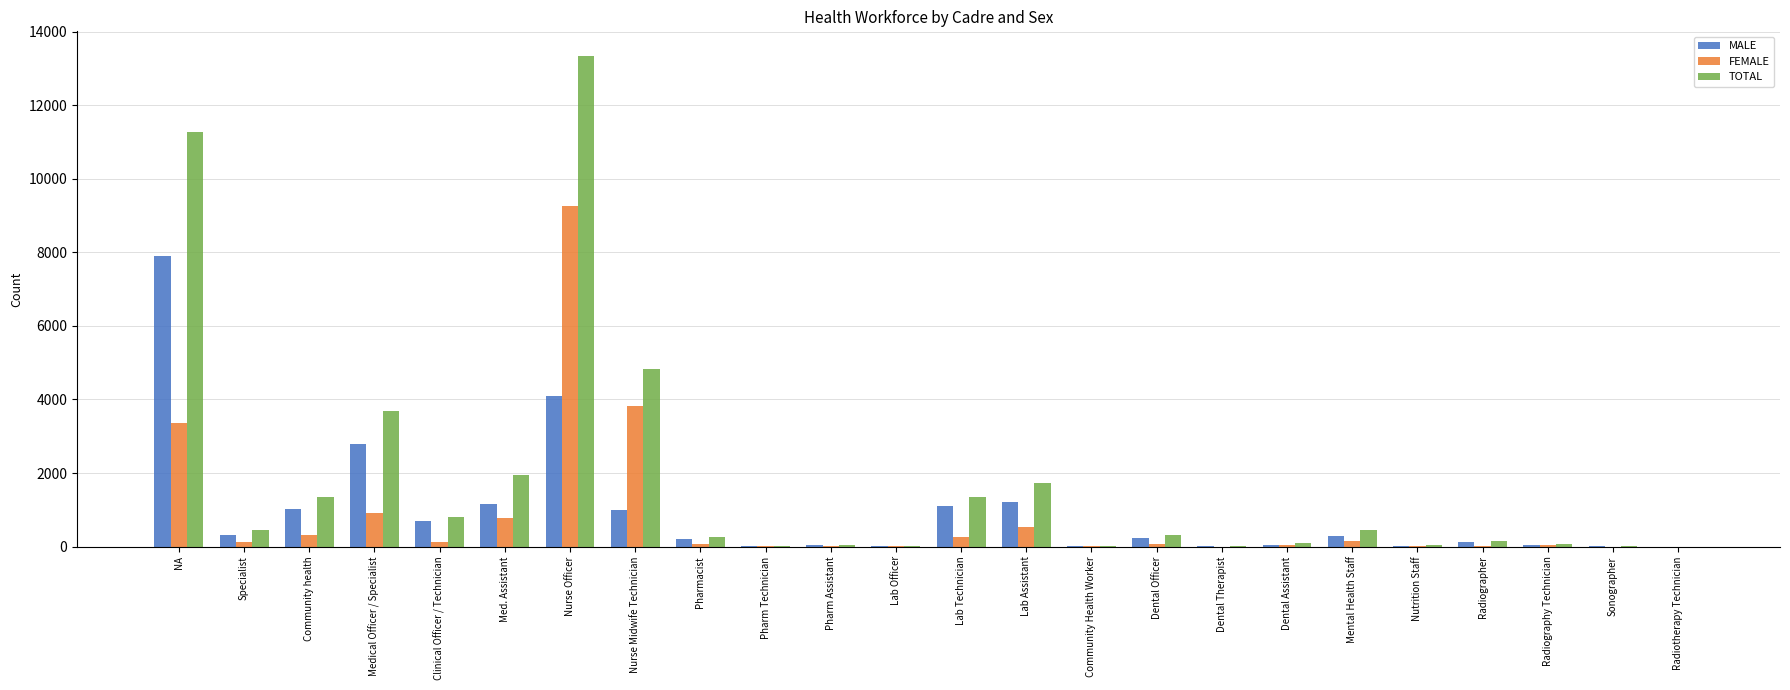

How many categories are shown in the chart?

24